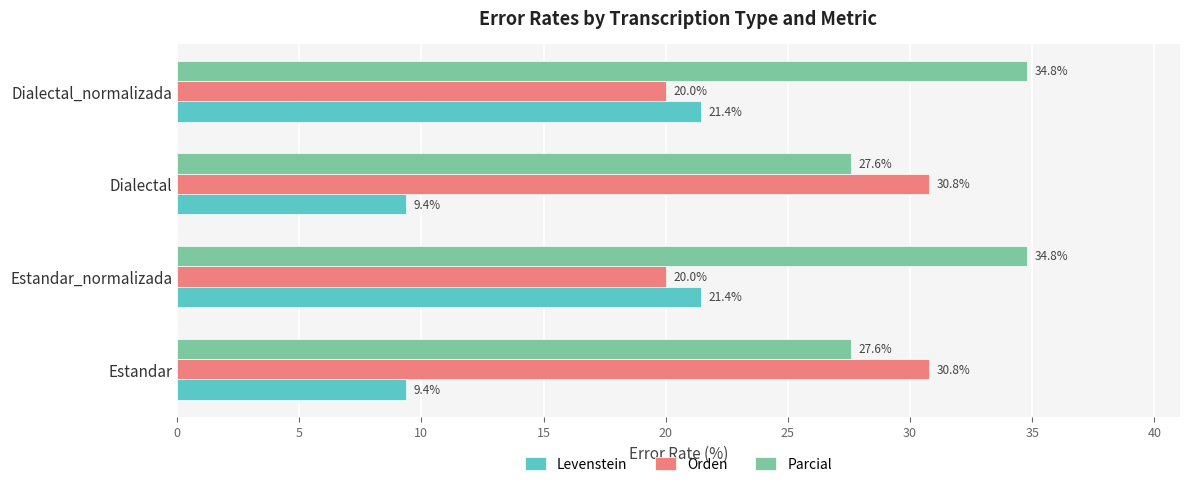

What is the difference between the maximum and minimum values in the Orden series?

10.8